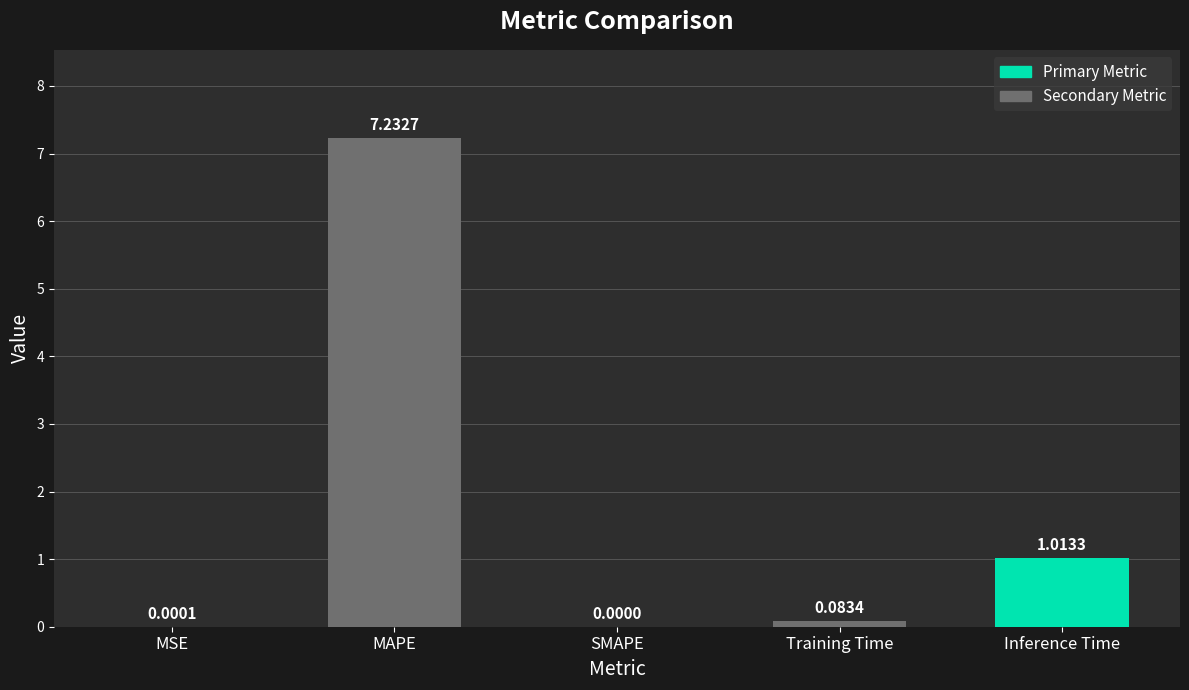

Which has a higher value, SMAPE or Inference Time?

Inference Time